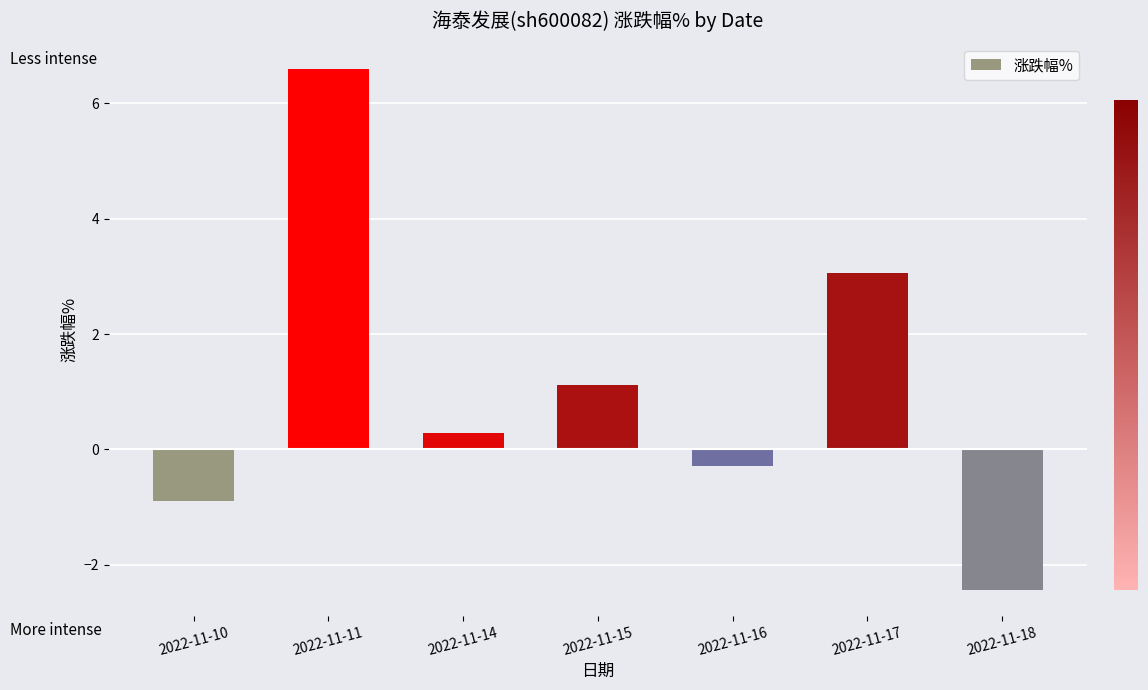

How many values are above zero?

4